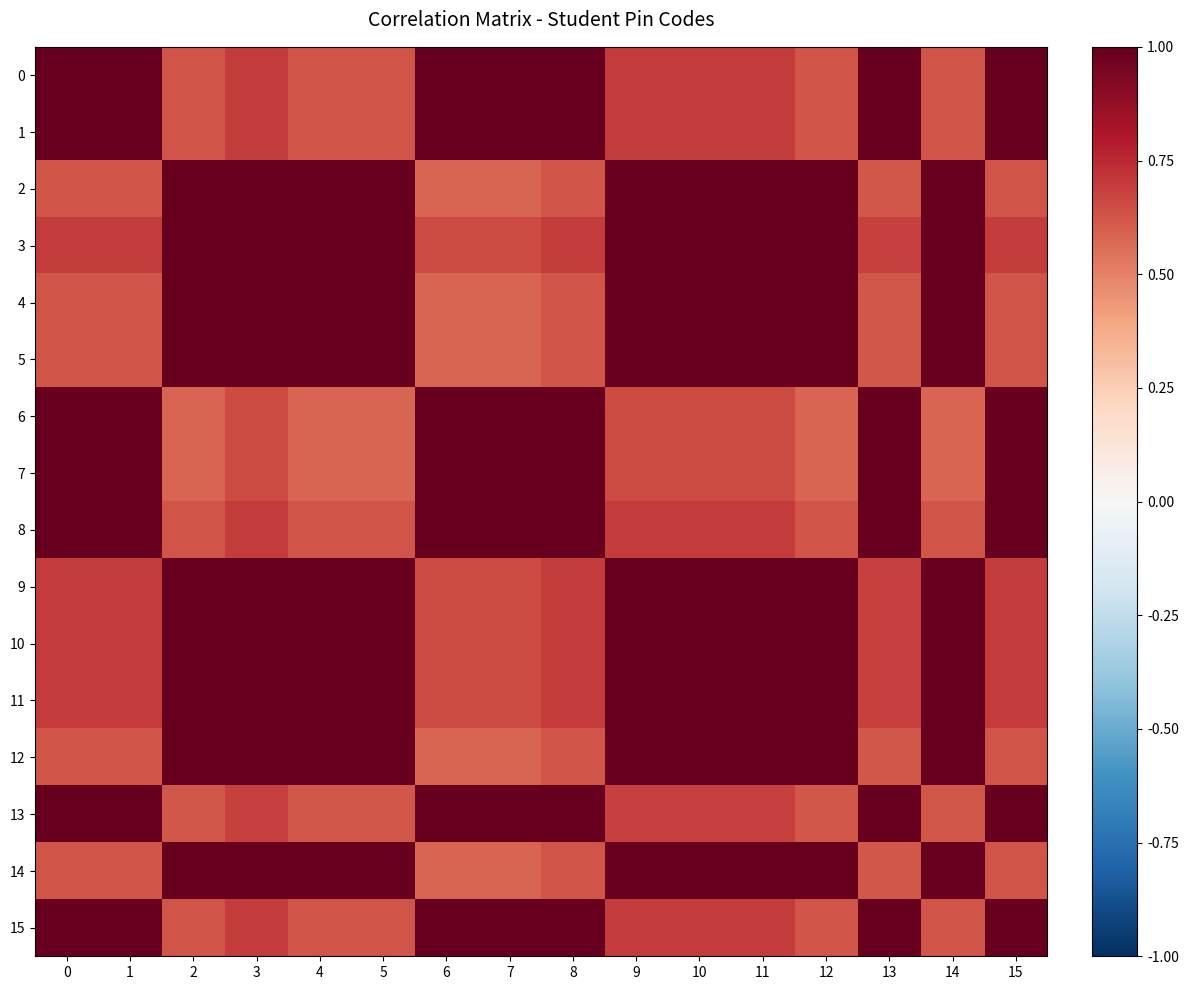

Reading right to left, list all the values displayed in this chart.

0: 15=1.0	14=0.6	13=1.0	12=0.6	11=0.7	10=0.7	9=0.7	8=1.0	7=1.0	6=1.0	5=0.6	4=0.6	3=0.7	2=0.6	1=1.0	0=1.0
1: 15=1.0	14=0.6	13=1.0	12=0.6	11=0.7	10=0.7	9=0.7	8=1.0	7=1.0	6=1.0	5=0.6	4=0.6	3=0.7	2=0.6	1=1.0	0=1.0
2: 15=0.6	14=1.0	13=0.6	12=1.0	11=1.0	10=1.0	9=1.0	8=0.6	7=0.6	6=0.6	5=1.0	4=1.0	3=1.0	2=1.0	1=0.6	0=0.6
3: 15=0.7	14=1.0	13=0.7	12=1.0	11=1.0	10=1.0	9=1.0	8=0.7	7=0.7	6=0.7	5=1.0	4=1.0	3=1.0	2=1.0	1=0.7	0=0.7
4: 15=0.6	14=1.0	13=0.6	12=1.0	11=1.0	10=1.0	9=1.0	8=0.6	7=0.6	6=0.6	5=1.0	4=1.0	3=1.0	2=1.0	1=0.6	0=0.6
5: 15=0.6	14=1.0	13=0.6	12=1.0	11=1.0	10=1.0	9=1.0	8=0.6	7=0.6	6=0.6	5=1.0	4=1.0	3=1.0	2=1.0	1=0.6	0=0.6
6: 15=1.0	14=0.6	13=1.0	12=0.6	11=0.7	10=0.7	9=0.7	8=1.0	7=1.0	6=1.0	5=0.6	4=0.6	3=0.7	2=0.6	1=1.0	0=1.0
7: 15=1.0	14=0.6	13=1.0	12=0.6	11=0.7	10=0.7	9=0.7	8=1.0	7=1.0	6=1.0	5=0.6	4=0.6	3=0.7	2=0.6	1=1.0	0=1.0
8: 15=1.0	14=0.6	13=1.0	12=0.6	11=0.7	10=0.7	9=0.7	8=1.0	7=1.0	6=1.0	5=0.6	4=0.6	3=0.7	2=0.6	1=1.0	0=1.0
9: 15=0.7	14=1.0	13=0.7	12=1.0	11=1.0	10=1.0	9=1.0	8=0.7	7=0.7	6=0.7	5=1.0	4=1.0	3=1.0	2=1.0	1=0.7	0=0.7
10: 15=0.7	14=1.0	13=0.7	12=1.0	11=1.0	10=1.0	9=1.0	8=0.7	7=0.7	6=0.7	5=1.0	4=1.0	3=1.0	2=1.0	1=0.7	0=0.7
11: 15=0.7	14=1.0	13=0.7	12=1.0	11=1.0	10=1.0	9=1.0	8=0.7	7=0.7	6=0.7	5=1.0	4=1.0	3=1.0	2=1.0	1=0.7	0=0.7
12: 15=0.6	14=1.0	13=0.6	12=1.0	11=1.0	10=1.0	9=1.0	8=0.6	7=0.6	6=0.6	5=1.0	4=1.0	3=1.0	2=1.0	1=0.6	0=0.6
13: 15=1.0	14=0.6	13=1.0	12=0.6	11=0.7	10=0.7	9=0.7	8=1.0	7=1.0	6=1.0	5=0.6	4=0.6	3=0.7	2=0.6	1=1.0	0=1.0
14: 15=0.6	14=1.0	13=0.6	12=1.0	11=1.0	10=1.0	9=1.0	8=0.6	7=0.6	6=0.6	5=1.0	4=1.0	3=1.0	2=1.0	1=0.6	0=0.6
15: 15=1.0	14=0.6	13=1.0	12=0.6	11=0.7	10=0.7	9=0.7	8=1.0	7=1.0	6=1.0	5=0.6	4=0.6	3=0.7	2=0.6	1=1.0	0=1.0